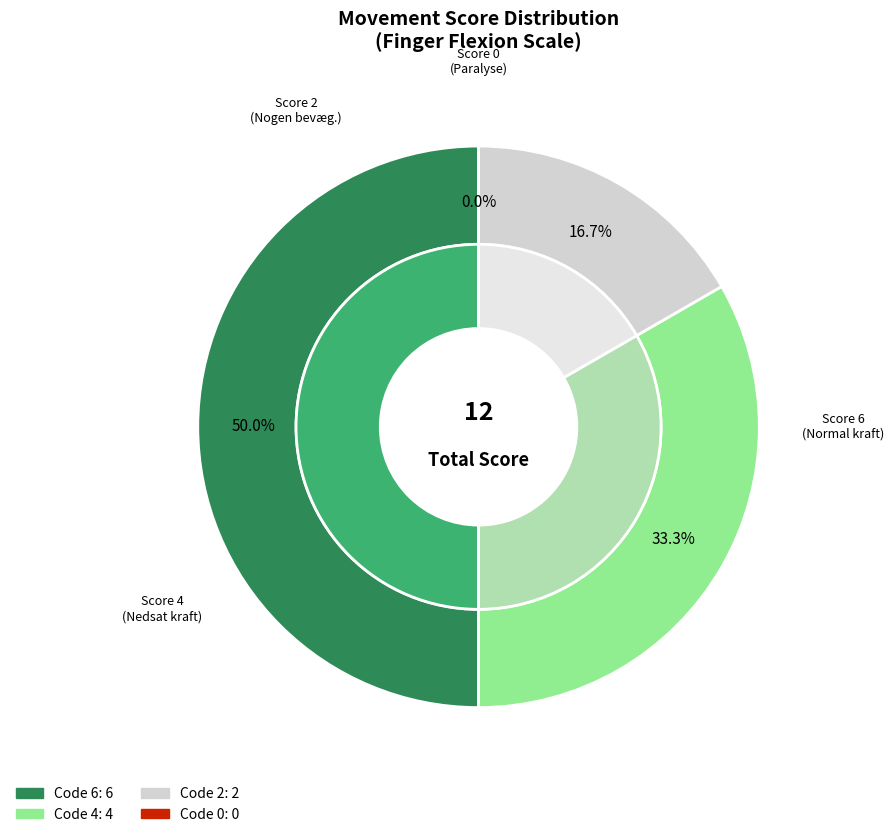

Rank the categories by value from lowest to highest.

0, 2, 4, 6